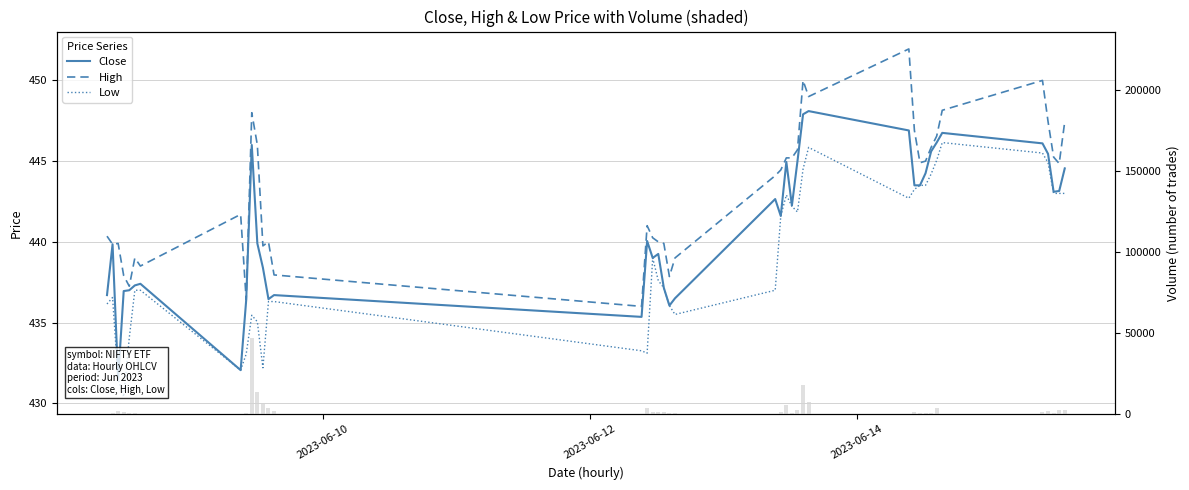

Reading left to right, extract all data points from this chart.

Close: 436.7	439.9	431.5	437.0	437.0	437.3	437.4	432.0	436.4	446.0	439.9	438.4	436.5	436.7	435.4	440.0	439.0	439.2	437.1	436.0	436.5	442.6	441.6	445.0	442.2	445.0	447.9	448.1	446.9	443.5	443.5	444.2	445.6	446.1	446.8	446.1	445.5	443.1	443.1	444.5
High: 440.4	439.9	439.9	437.9	437.2	439.0	438.5	441.7	436.4	448.0	446.0	439.8	440.0	438.0	436.0	441.0	440.2	440.0	439.9	437.9	439.0	444.1	444.5	445.2	445.2	445.7	450.0	449.0	452.0	446.9	444.9	445.0	445.9	446.5	448.1	450.0	447.5	445.2	444.9	447.5
Low: 436.1	436.5	431.5	430.4	434.0	437.0	437.0	432.0	433.0	435.5	435.0	432.2	436.3	436.3	433.2	433.1	439.0	437.6	437.1	436.0	435.5	437.0	441.6	442.9	442.2	441.9	444.5	445.9	442.7	443.2	443.5	443.5	444.2	445.0	446.1	445.5	444.9	443.0	443.0	443.0
Volume: 0.0	824.0	1937.0	1228.0	514.0	1011.0	153.0	0.0	589.0	47193.0	13449.0	5973.0	3668.0	1902.0	0.0	3521.0	1056.0	1034.0	1257.0	671.0	786.0	0.0	1364.0	5801.0	864.0	2674.0	17821.0	7407.0	0.0	1533.0	608.0	984.0	573.0	3605.0	0.0	1421.0	2008.0	614.0	2345.0	2627.0